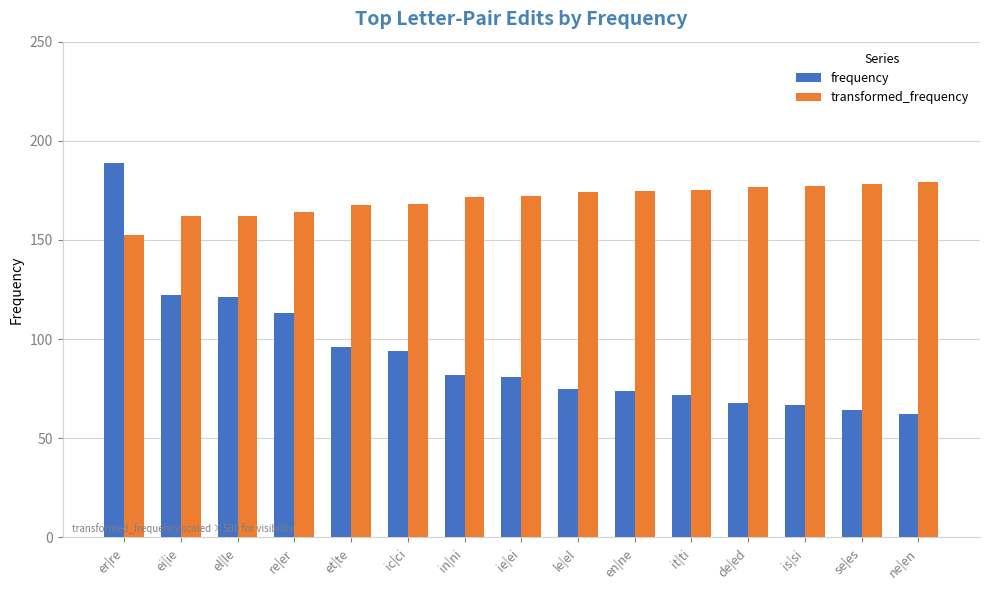

Rank the series at ic|ci from lowest to highest value.

frequency, transformed_frequency